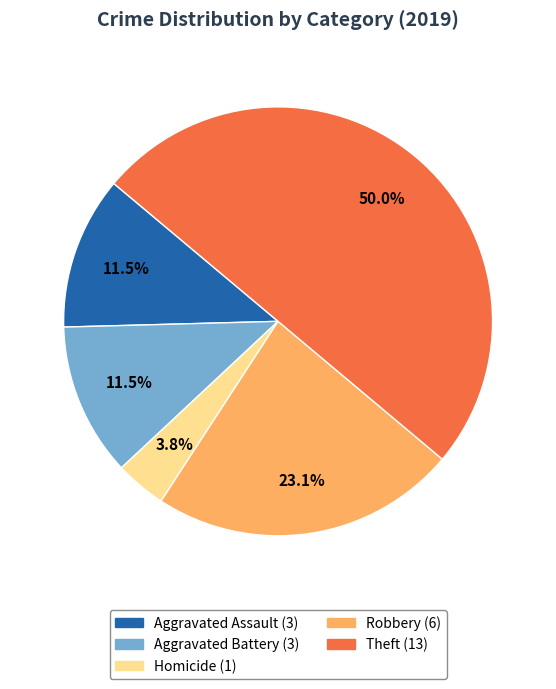

Is there any slice that represents more than half of the pie?

No